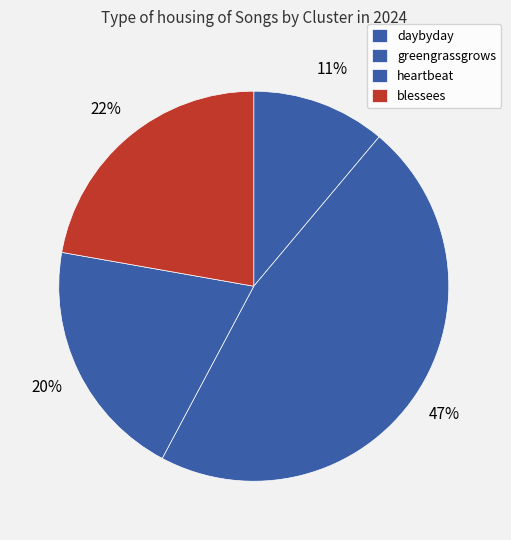

Between daybyday and greengrassgrows, which is larger?

greengrassgrows